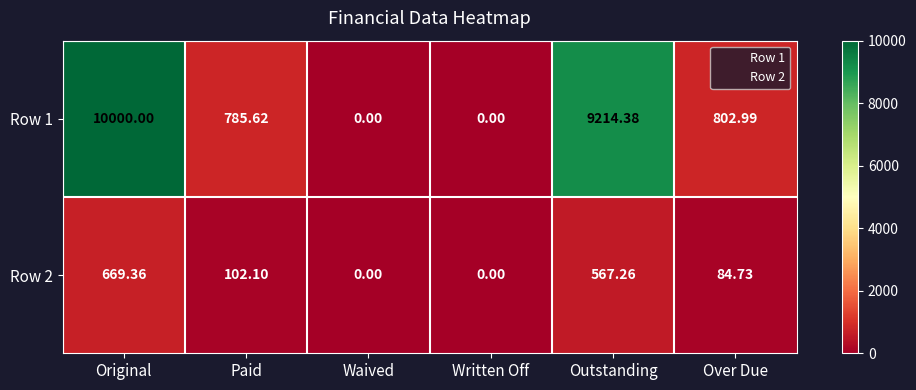

Rank the series by their average value, from highest to lowest.

Row 1, Row 2